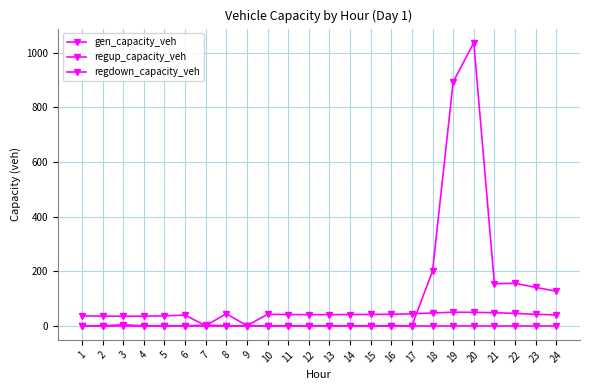

Does the chart have visible grid lines?

Yes